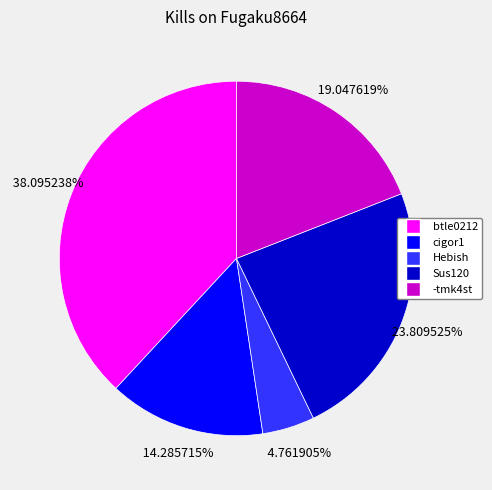

Is there a majority slice in this chart?

No